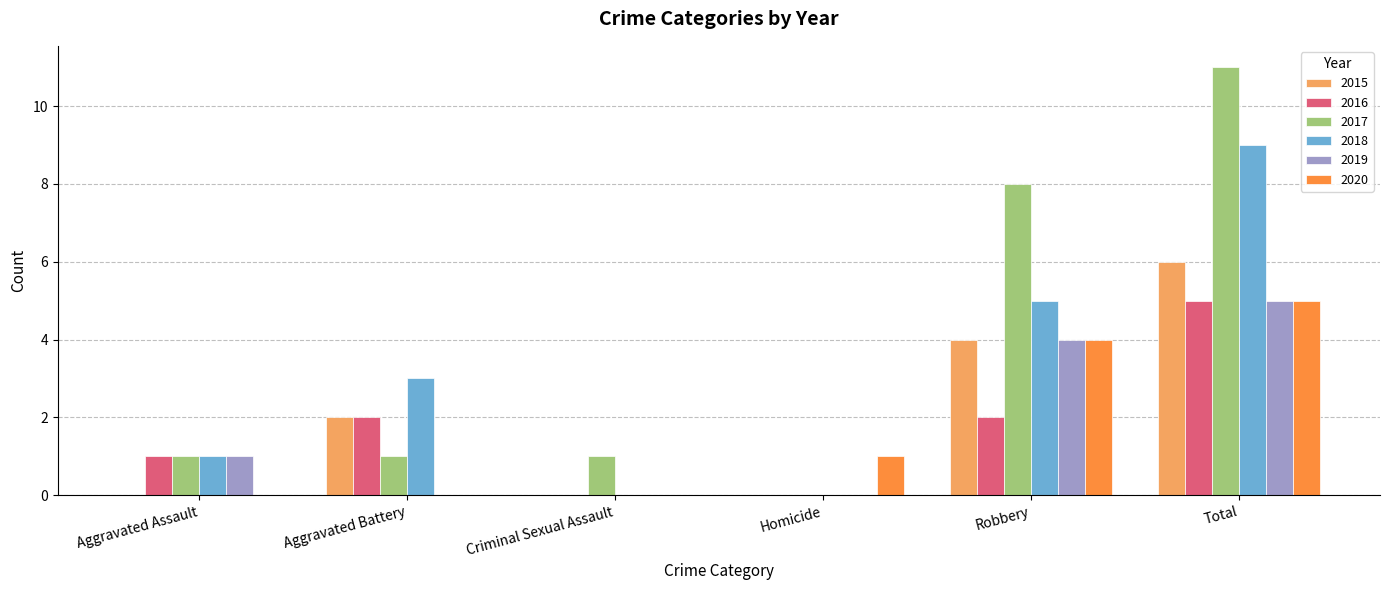

Is the value of 2017 at Robbery greater than the value of 2015 at Aggravated Assault?

Yes